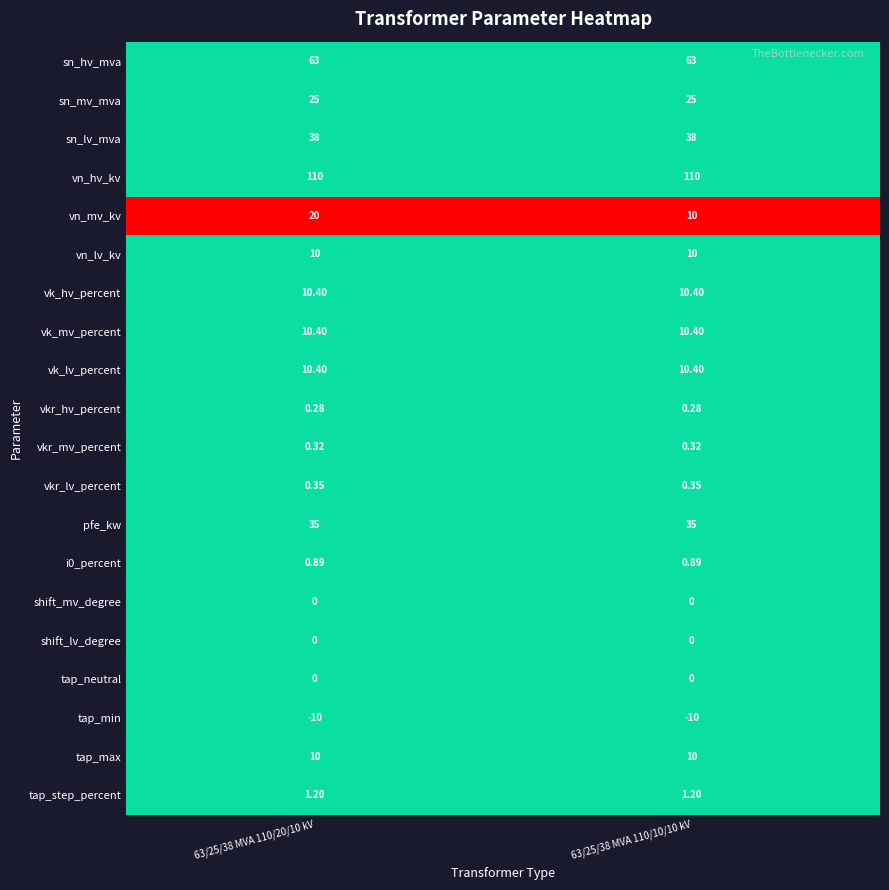

At how many categories does at least one series exceed 0?

2